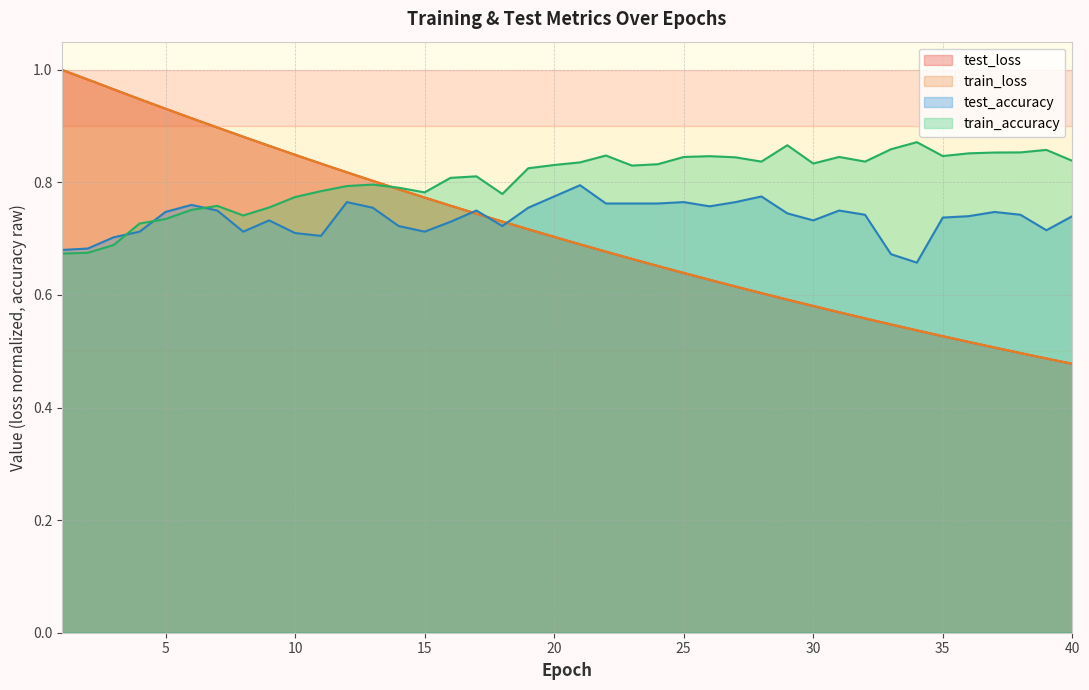

Reading left to right, what are all the values shown in this chart?

test_loss: 1.0	1.0	1.0	0.9	0.9	0.9	0.9	0.9	0.9	0.8	0.8	0.8	0.8	0.8	0.8	0.8	0.7	0.7	0.7	0.7	0.7	0.7	0.7	0.7	0.6	0.6	0.6	0.6	0.6	0.6	0.6	0.6	0.5	0.5	0.5	0.5	0.5	0.5	0.5	0.5
train_loss: 1.0	1.0	1.0	0.9	0.9	0.9	0.9	0.9	0.9	0.8	0.8	0.8	0.8	0.8	0.8	0.8	0.7	0.7	0.7	0.7	0.7	0.7	0.7	0.7	0.6	0.6	0.6	0.6	0.6	0.6	0.6	0.6	0.5	0.5	0.5	0.5	0.5	0.5	0.5	0.5
test_accuracy: 0.7	0.7	0.7	0.7	0.7	0.8	0.8	0.7	0.7	0.7	0.7	0.8	0.8	0.7	0.7	0.7	0.8	0.7	0.8	0.8	0.8	0.8	0.8	0.8	0.8	0.8	0.8	0.8	0.7	0.7	0.8	0.7	0.7	0.7	0.7	0.7	0.7	0.7	0.7	0.7
train_accuracy: 0.7	0.7	0.7	0.7	0.7	0.8	0.8	0.7	0.8	0.8	0.8	0.8	0.8	0.8	0.8	0.8	0.8	0.8	0.8	0.8	0.8	0.8	0.8	0.8	0.8	0.8	0.8	0.8	0.9	0.8	0.8	0.8	0.9	0.9	0.8	0.9	0.9	0.9	0.9	0.8